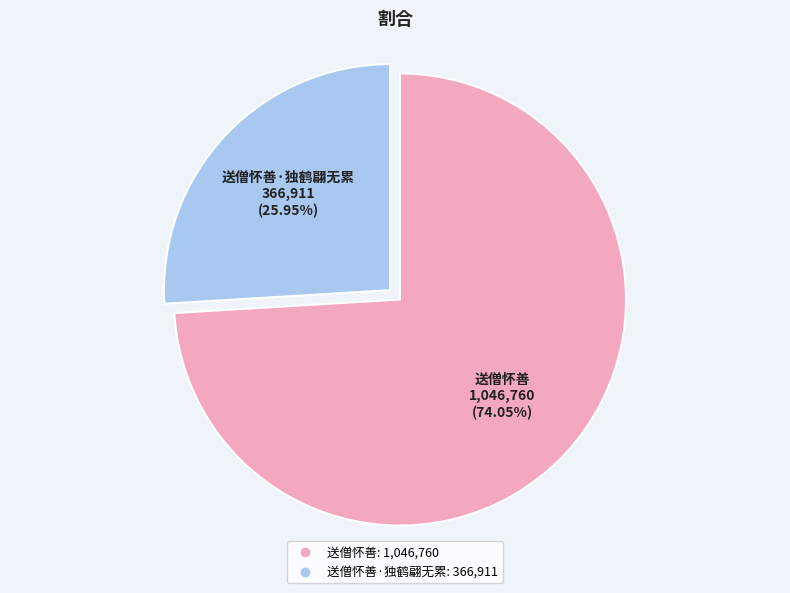

Is there a majority slice in this chart?

Yes